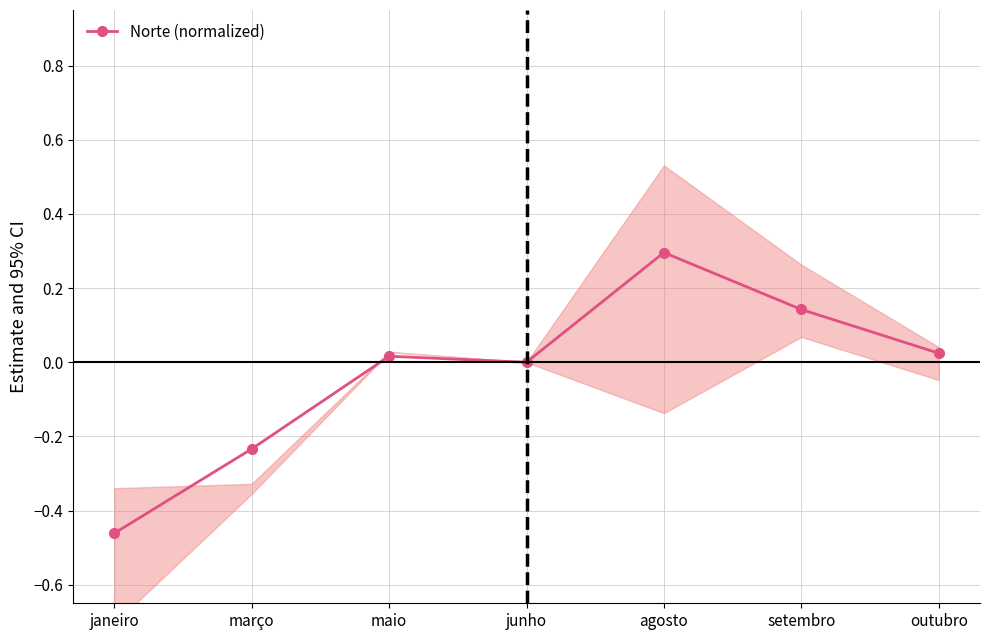

How many interior local peaks (higher than both neighbors) does the data have?

2